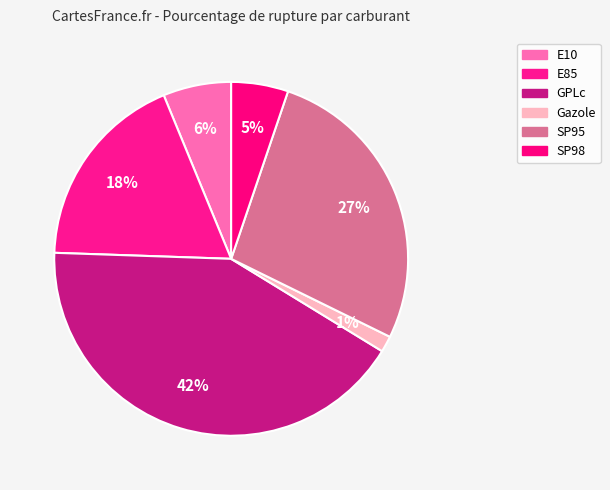

To the nearest percent, what percentage of the pie is GPLc?

42%